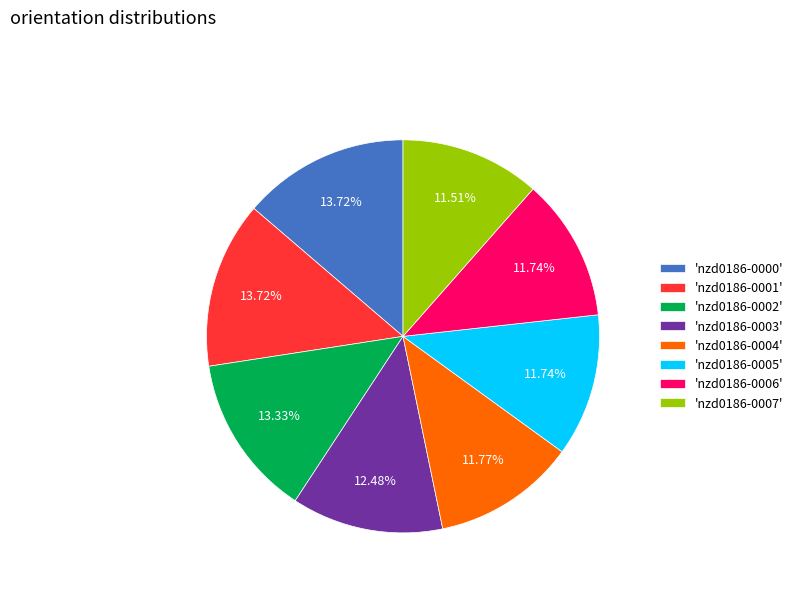

What is the ratio of the value at 'nzd0186-0003' to the value at 'nzd0186-0006'?

1.1